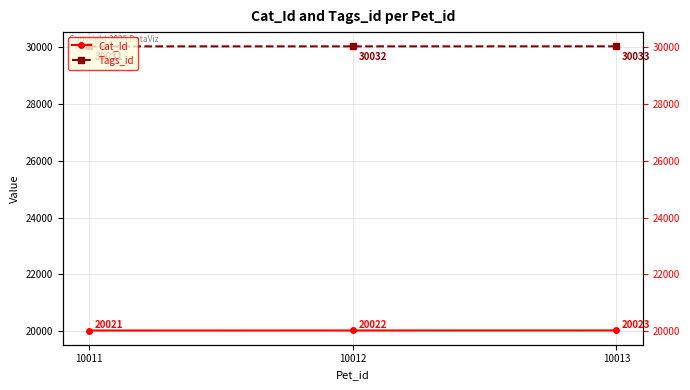

Does the chart display data point markers on the line(s)?

Yes